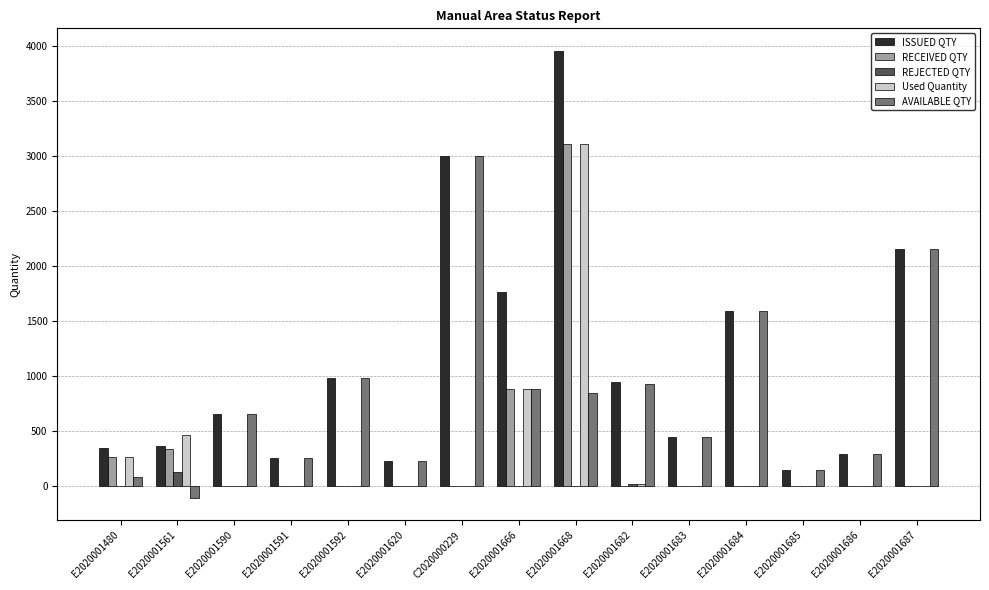

What is the spread (max minus min) of values at E2020001590?

657